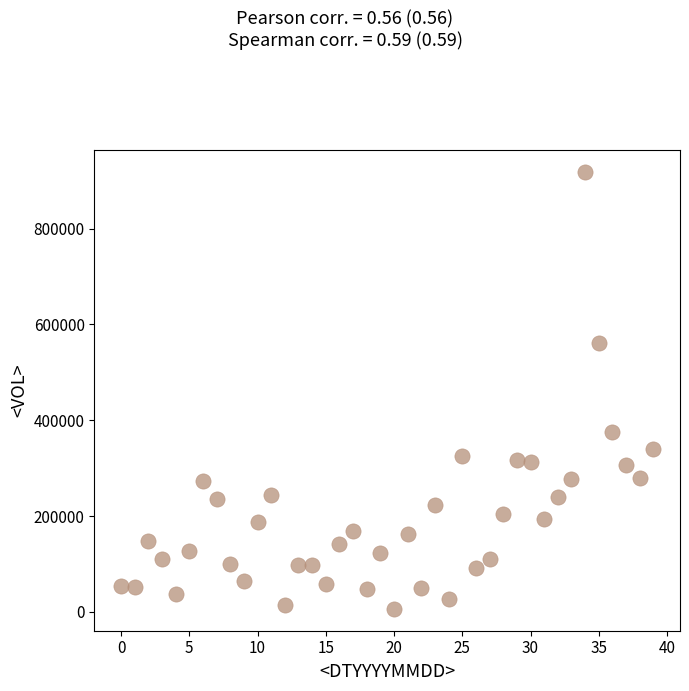

What Y value in the scatter plot is closest to 462545?

374766